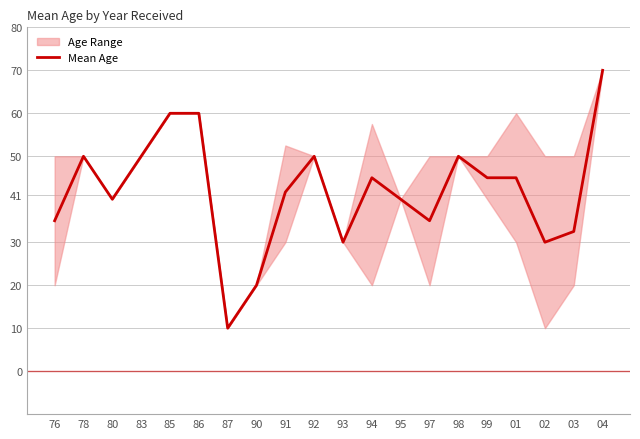

The chart shows a value of 40.0 at 80. True or false?

True